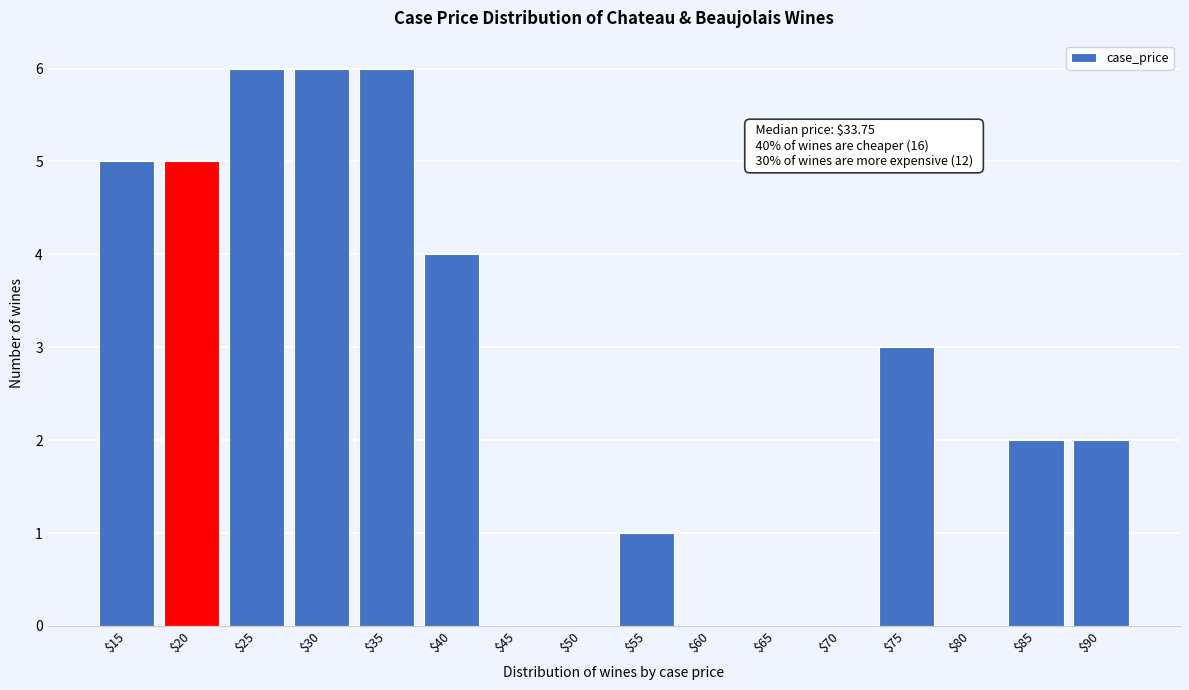

What is the sum of all values?

40